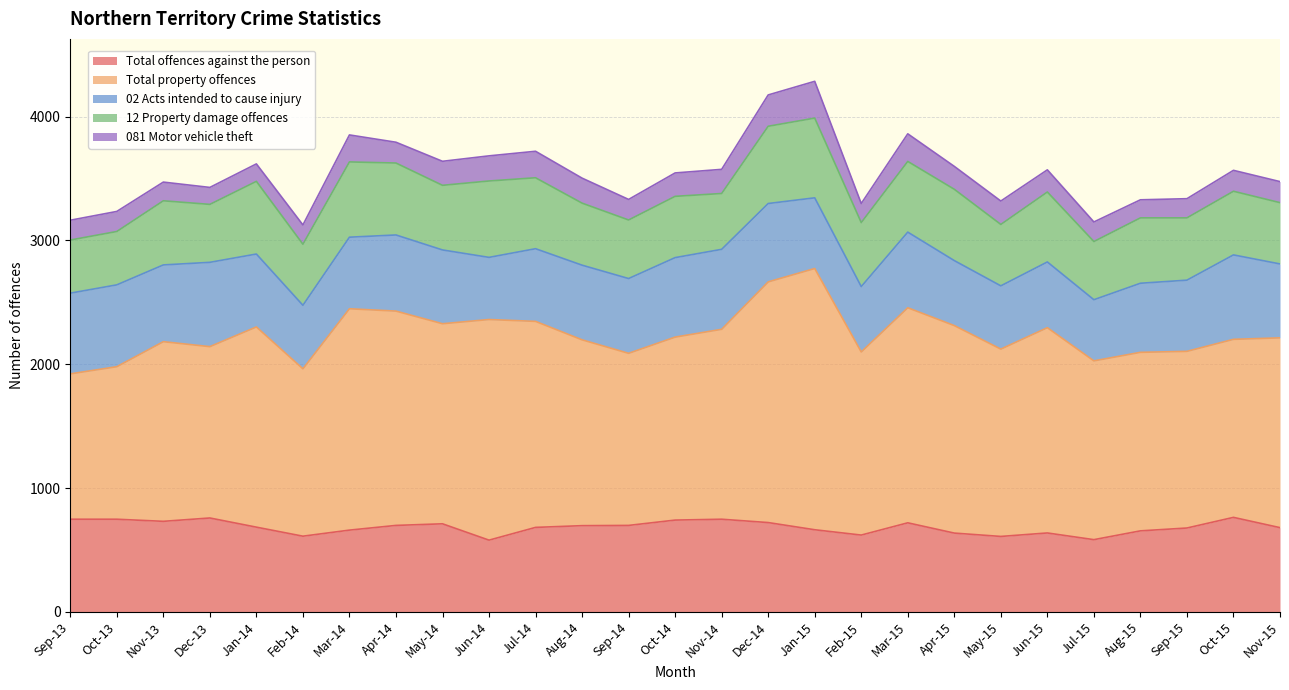

What is the difference between the maximum and second lowest values in the Total property offences series?

878